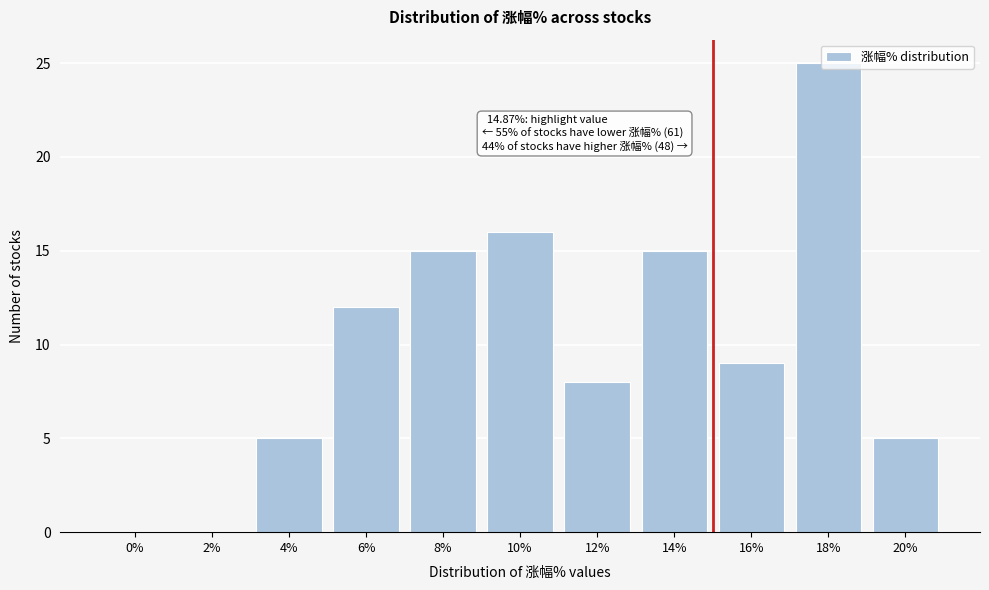

What is the maximum value shown in the chart?

25